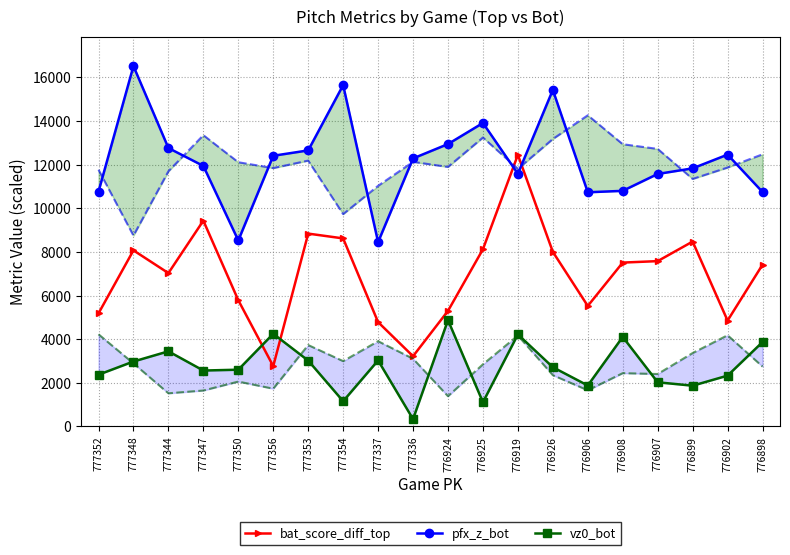

What is the difference between the highest and lowest values at 777354?

14490.0